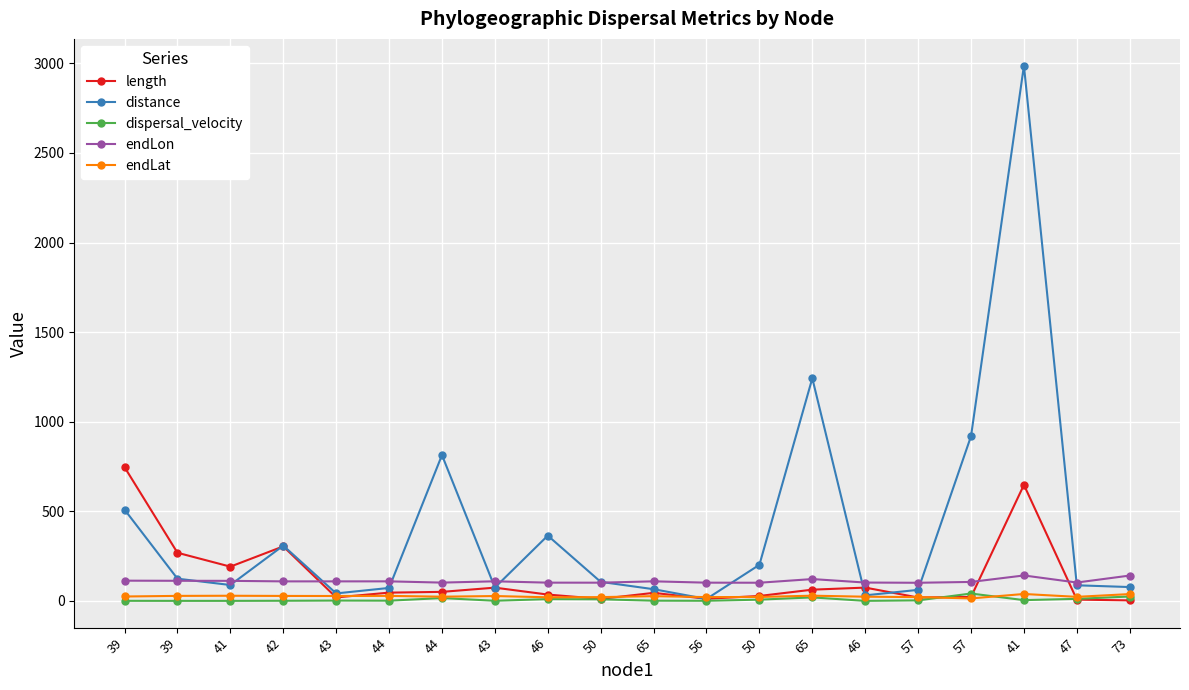

What are all the series names shown in the legend?

length, distance, dispersal_velocity, endLon, endLat